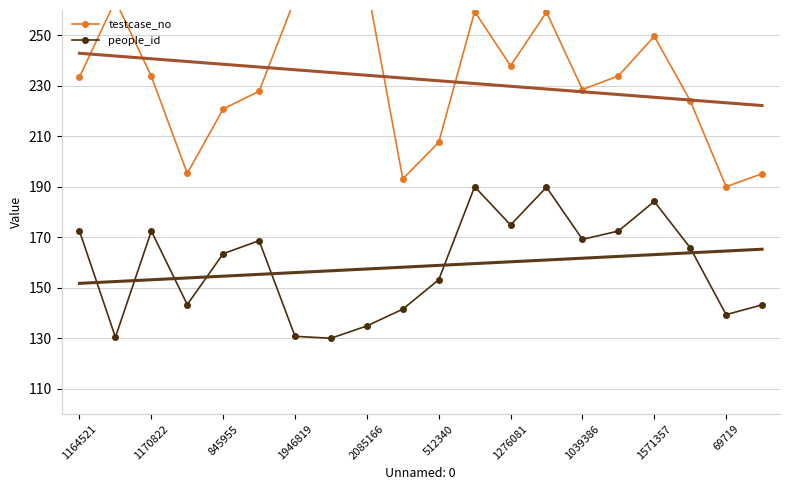

True or false: testcase_no has more than 1 points higher than both neighbors.

True